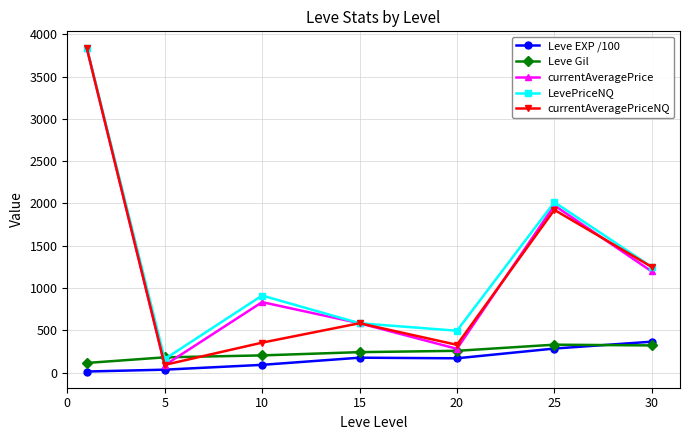

What is the highest value of the Leve EXP /100 series?

364.9